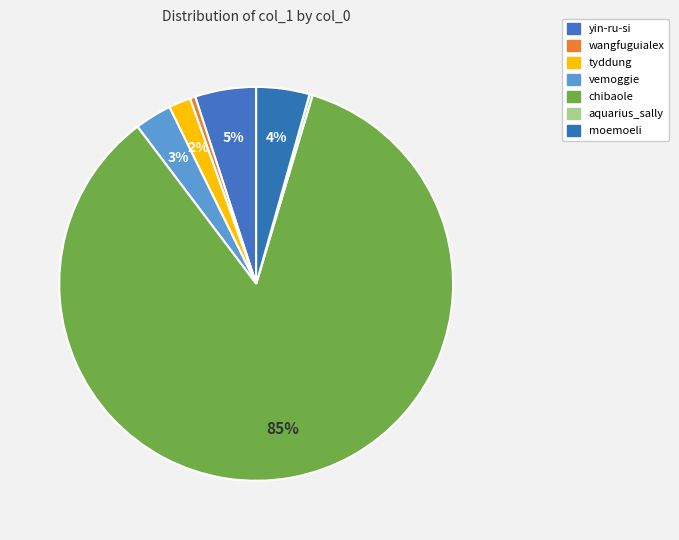

What is the smallest slice in the pie chart?

aquarius_sally